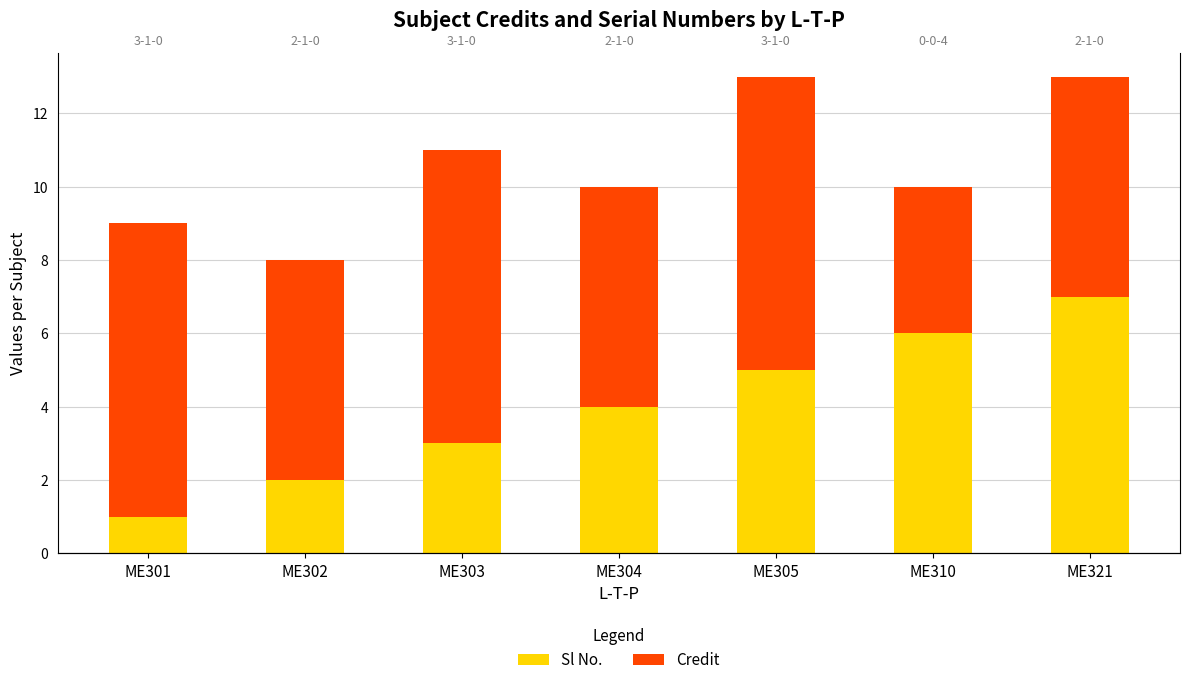

Rank the categories by Credit value from lowest to highest.

ME310, ME302, ME304, ME321, ME301, ME303, ME305